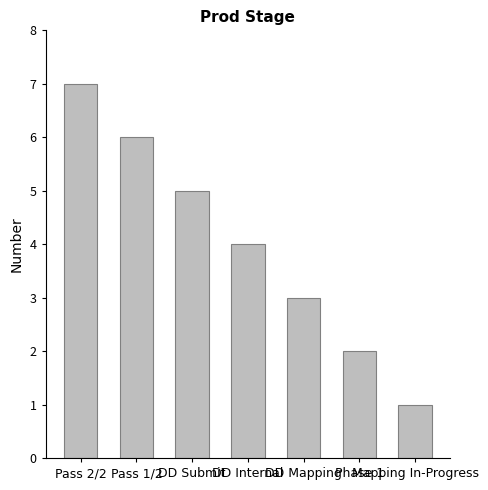

List the labels in order of value, largest first.

Pass 2/2, Pass 1/2, DD Submit, DD Internal, DD Mapping, Phase 1, Mapping In-Progress